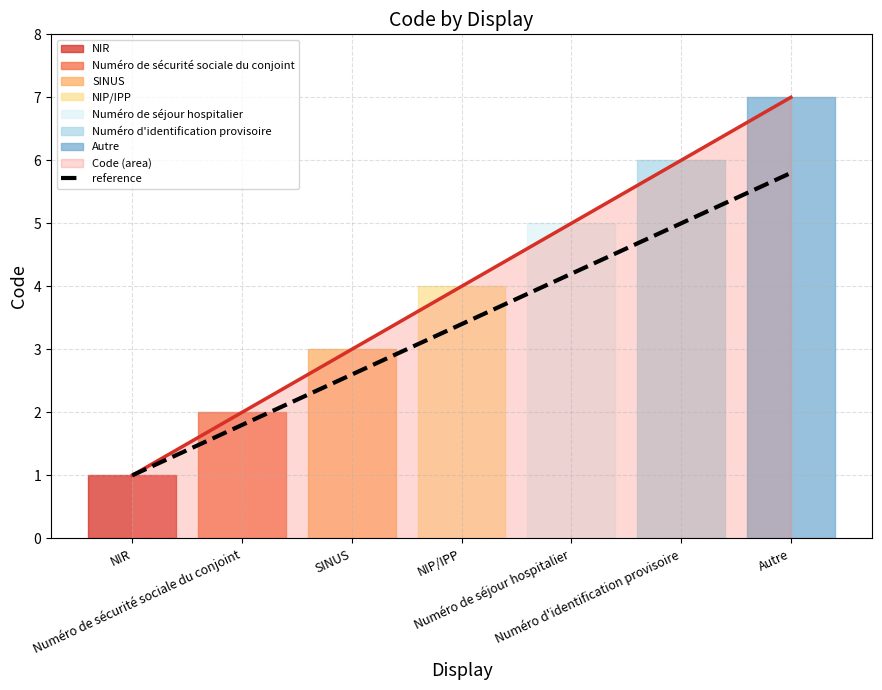

Reading left to right, extract all data points from this chart.

NIR=1.0	Numéro de sécurité sociale du conjoint=1.8	SINUS=2.6	NIP/IPP=3.4	Numéro de séjour hospitalier=4.2	Numéro d'identification provisoire=5.0	Autre=5.8